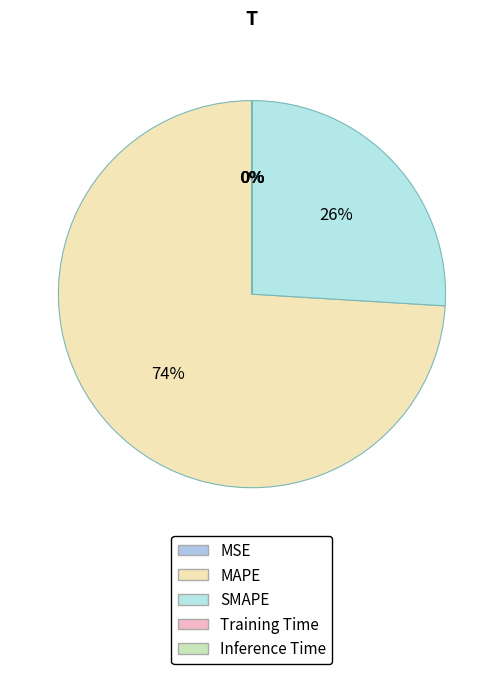

Is MAPE the majority of the pie?

Yes